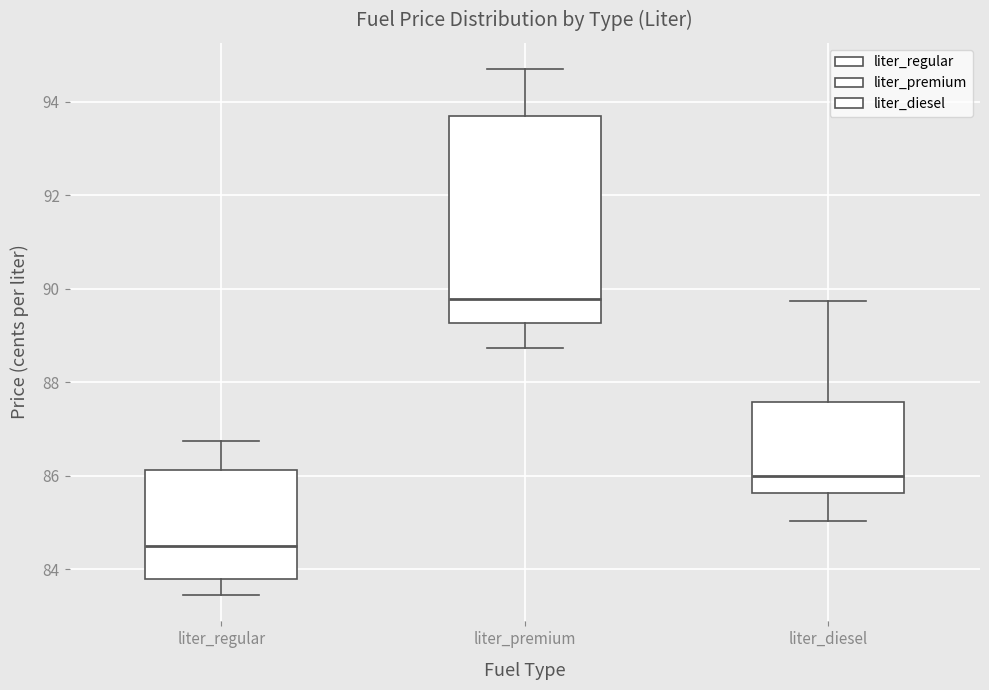

Reading left to right, read every box against the y-axis: the position of its median line, the range the box covers, and the ends of its whiskers. The values are not printed on the chart, so give them approximately, as read against the axis.

liter_regular: median 84.6, box 83.8 to 86.2, whiskers 83.4 to 86.8
liter_premium: median 89.8, box 89.2 to 93.8, whiskers 88.8 to 94.8
liter_diesel: median 86.0, box 85.6 to 87.6, whiskers 85.0 to 89.8